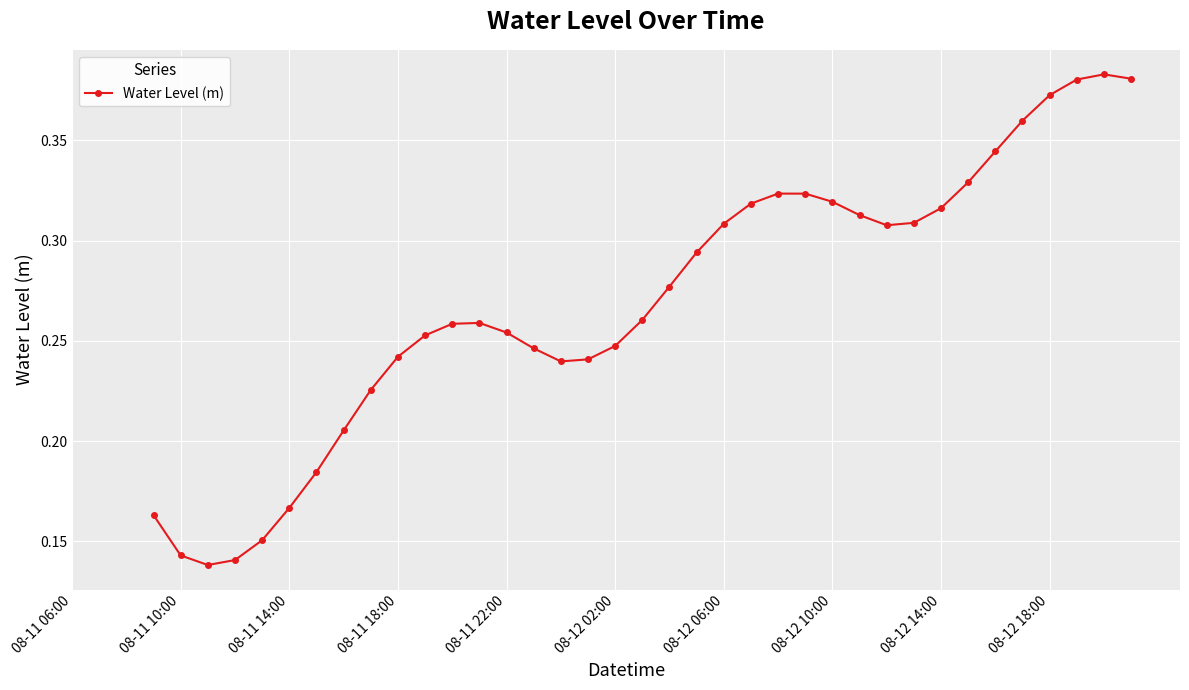

True or false: the data shows 0.4 at 19.

False